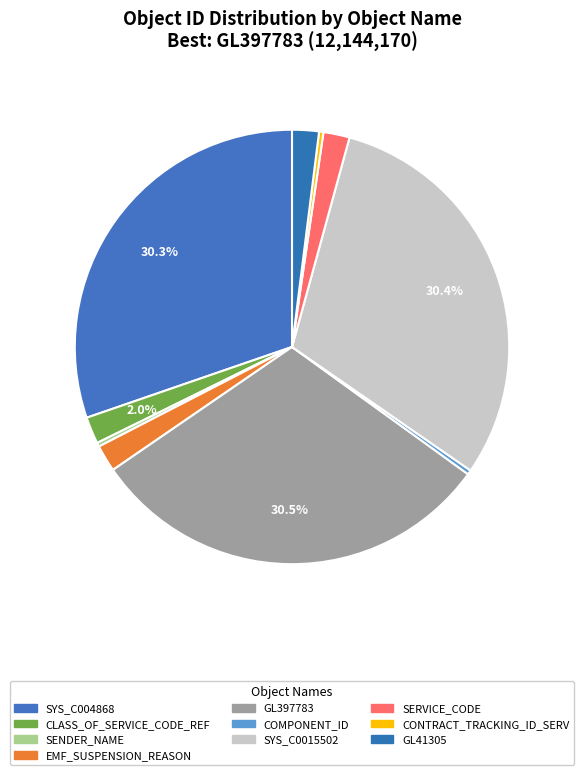

What percentage is NOT represented by SYS_C004868?

69.7%